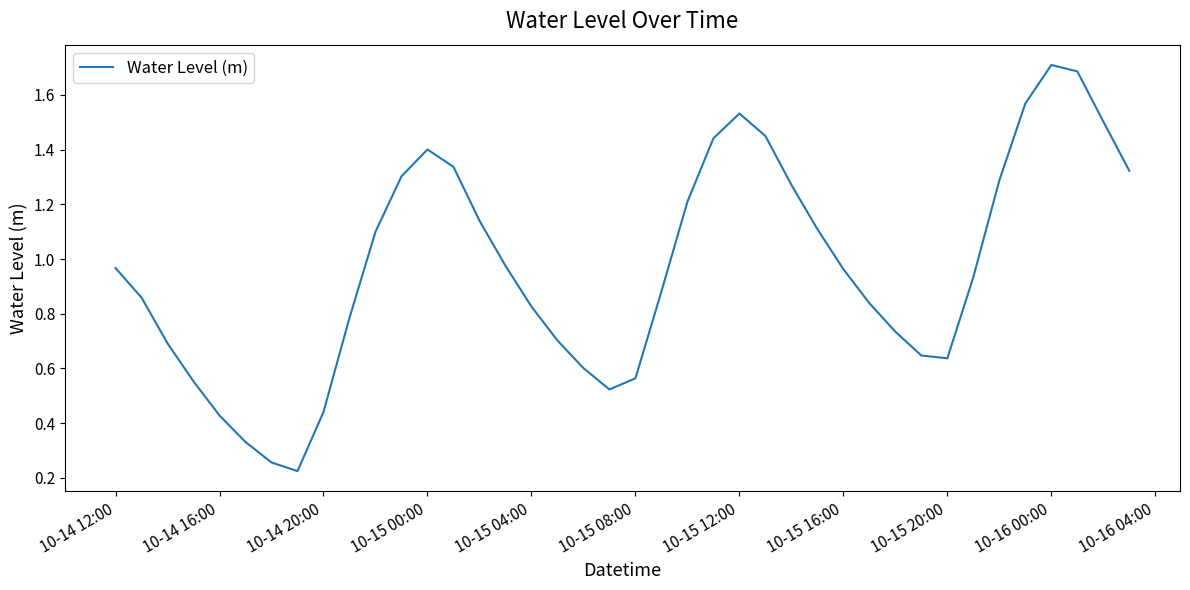

True or false: the data shows 0.8 at 10-15 08:00.

False